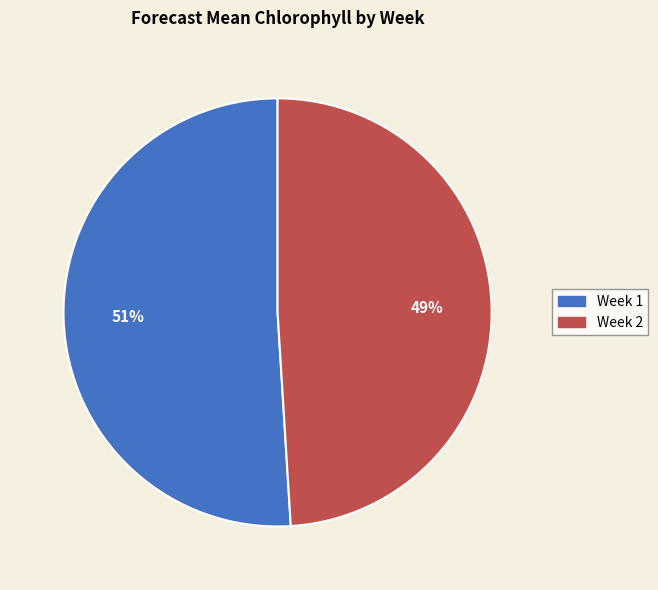

To the nearest percent, what is the combined percentage of Week 2 and Week 1?

100%